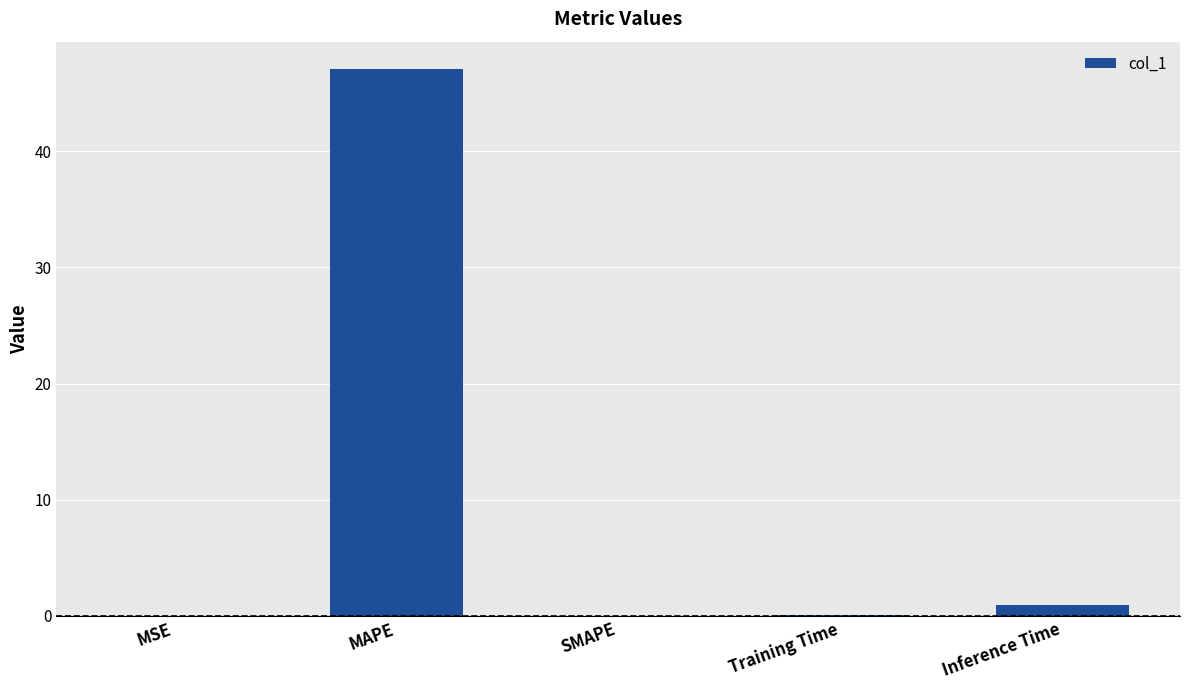

Which label corresponds to the largest value in the chart?

MAPE